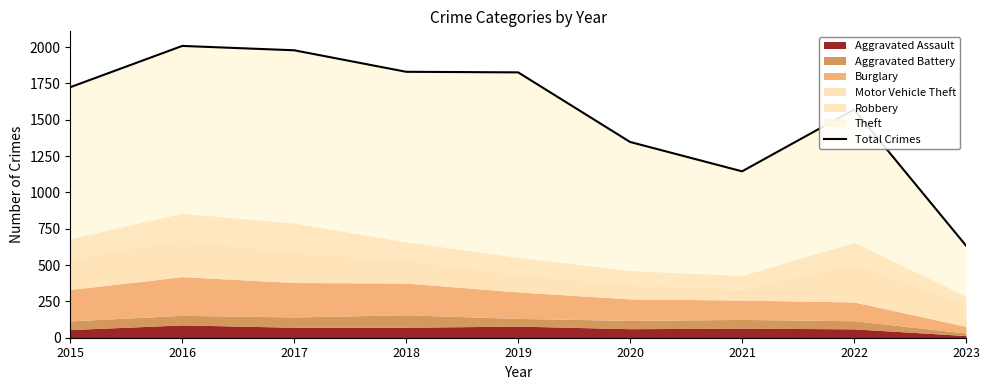

True or false: the data has more than 2 interior local peaks.

False